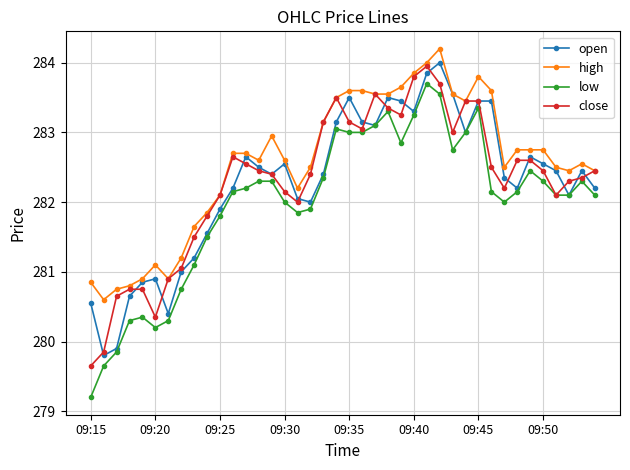

True or false: low has more than 2 points higher than both neighbors.

True